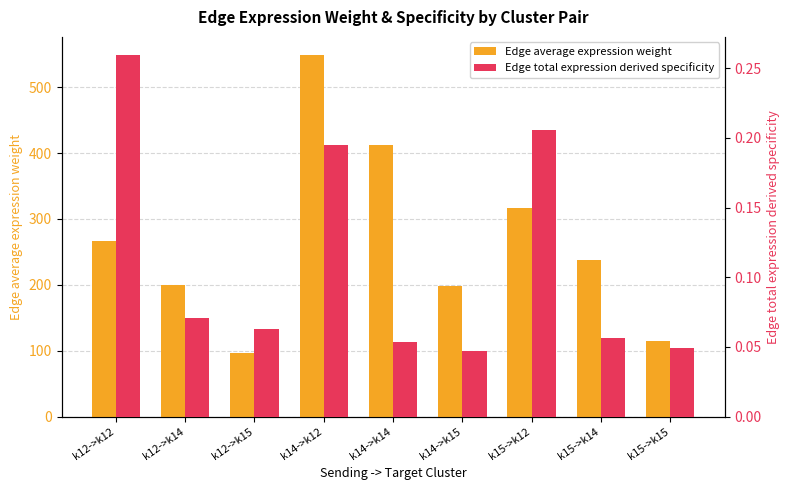

Reading left to right, extract all data points from this chart.

Edge average expression weight: 265.9	199.6	96.1	548.9	412.1	198.4	315.9	237.2	114.2
Edge total expression derived specificity: 0.3	0.1	0.1	0.2	0.1	0.0	0.2	0.1	0.0